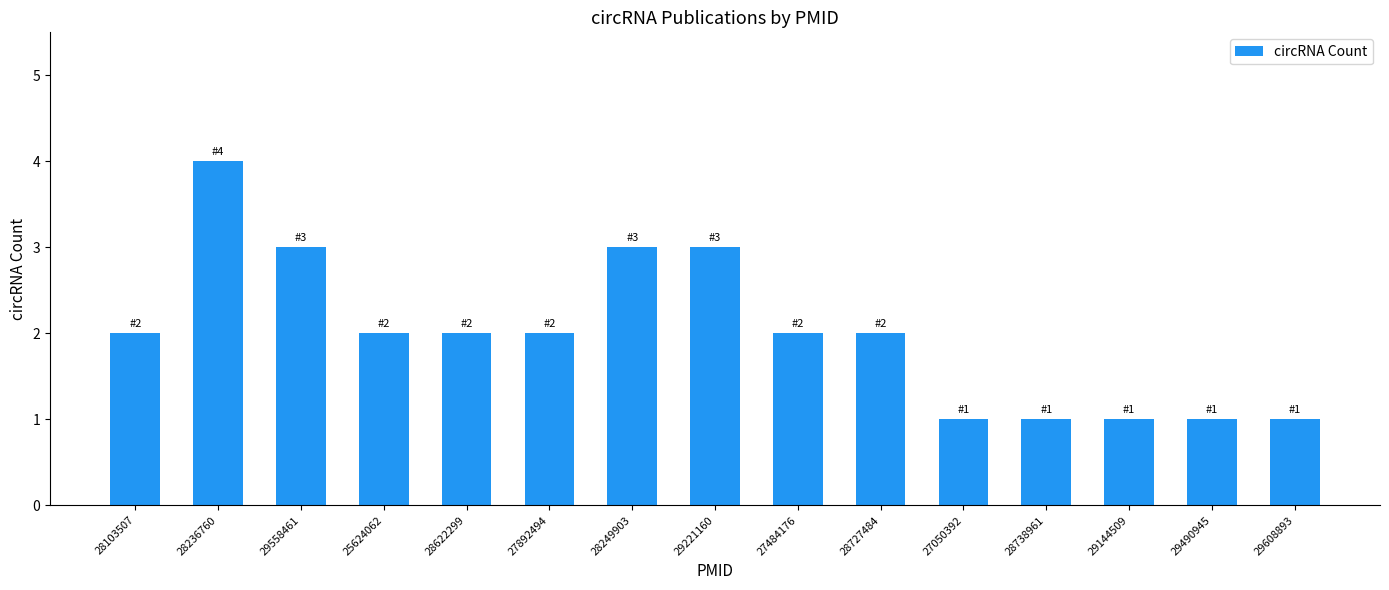

Reading left to right, what are all the values shown in this chart?

2	4	3	2	2	2	3	3	2	2	1	1	1	1	1